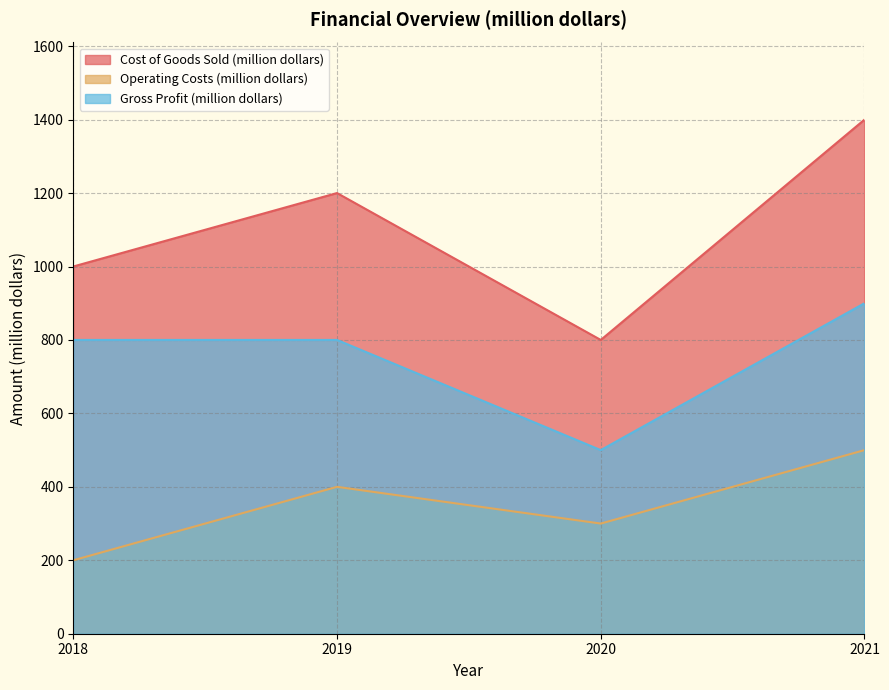

Between 2018 and 2020, which series saw the biggest shift?

Gross Profit (million dollars)